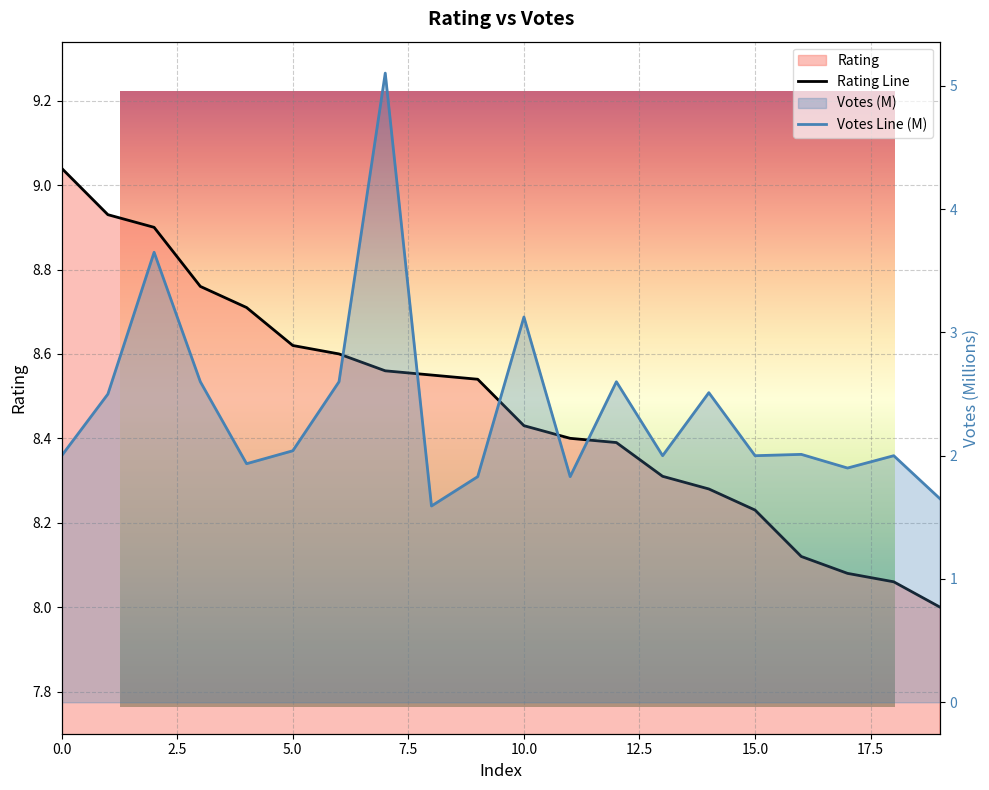

Reading left to right, what are all the values shown in this chart?

Rating: 0=9.0	1=8.9	2=8.9	3=8.8	4=8.7	5=8.6	6=8.6	7=8.6	8=8.6	9=8.5	10=8.4	11=8.4	12=8.4	13=8.3	14=8.3	15=8.2	16=8.1	17=8.1	18=8.1	19=8.0
Votes: 0=2.0	1=2.5	2=3.6	3=2.6	4=1.9	5=2.0	6=2.6	7=5.1	8=1.6	9=1.8	10=3.1	11=1.8	12=2.6	13=2.0	14=2.5	15=2.0	16=2.0	17=1.9	18=2.0	19=1.7